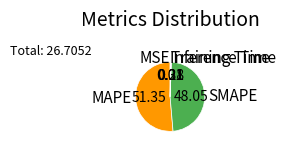

Does MAPE represent more than half of the total?

Yes